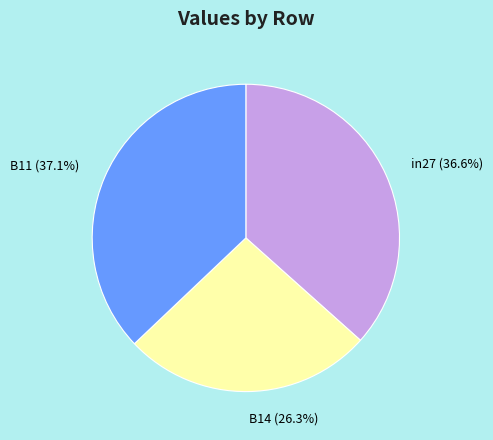

Count the number of slices in the pie.

3